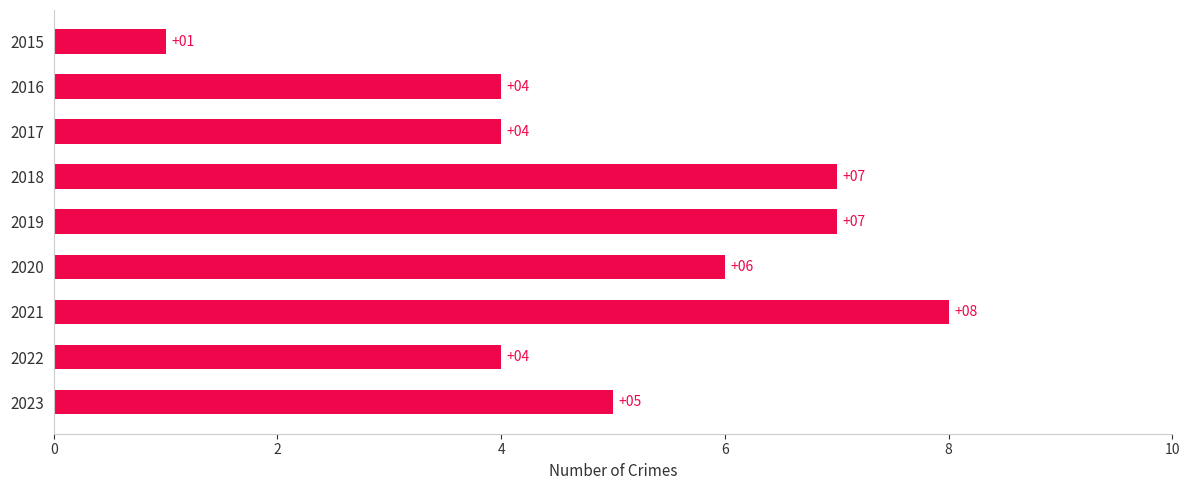

What is the value of the 4th bar from the top?

7